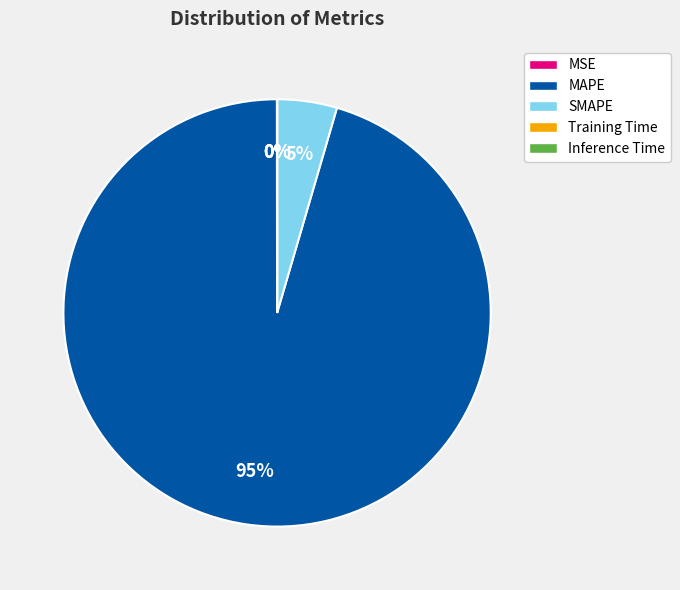

To the nearest percent, what is the average slice percentage?

20%